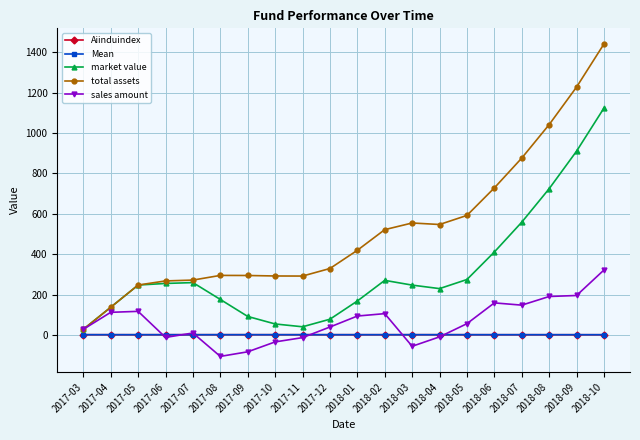

What is the smallest value displayed?

-106.6